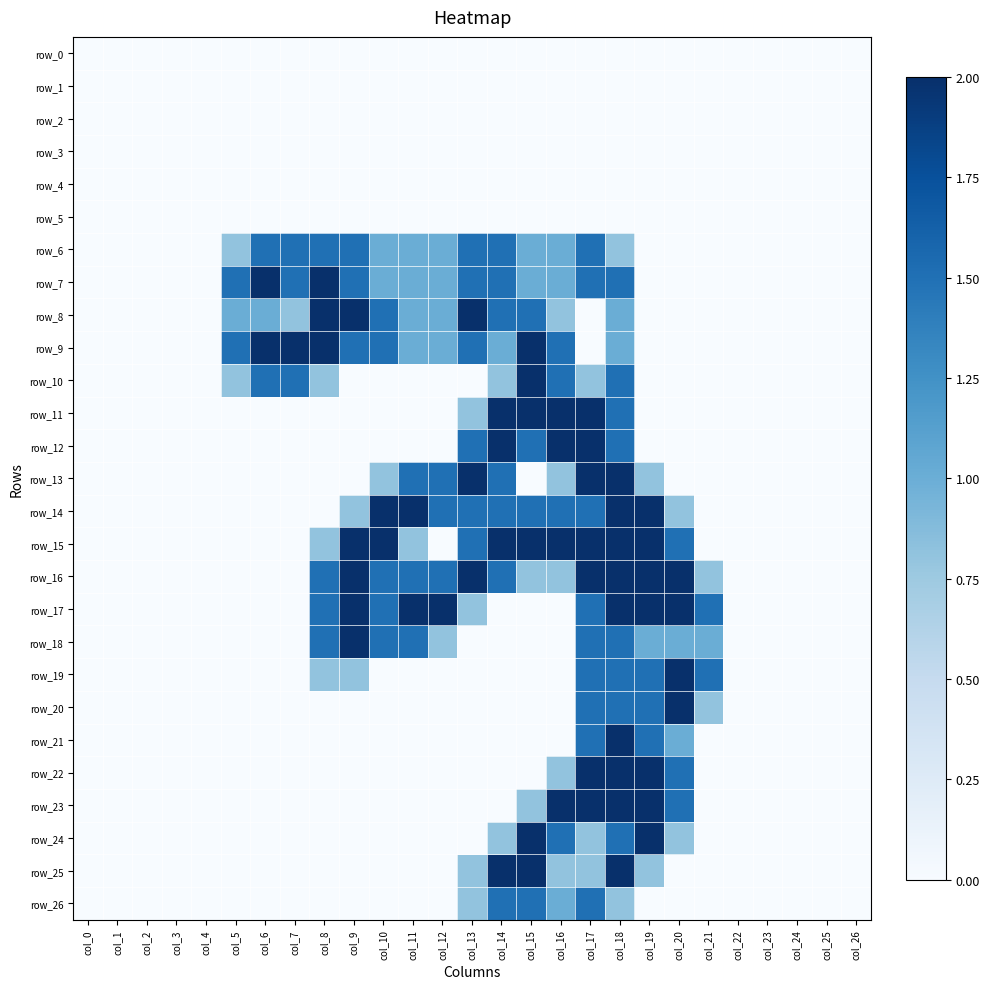

Reading left to right, what are all the values shown in this chart?

row_0: 0.0	0.0	0.0	0.0	0.0	0.0	0.0	0.0	0.0	0.0	0.0	0.0	0.0	0.0	0.0	0.0	0.0	0.0	0.0	0.0	0.0	0.0	0.0	0.0	0.0	0.0	0.0
row_1: 0.0	0.0	0.0	0.0	0.0	0.0	0.0	0.0	0.0	0.0	0.0	0.0	0.0	0.0	0.0	0.0	0.0	0.0	0.0	0.0	0.0	0.0	0.0	0.0	0.0	0.0	0.0
row_2: 0.0	0.0	0.0	0.0	0.0	0.0	0.0	0.0	0.0	0.0	0.0	0.0	0.0	0.0	0.0	0.0	0.0	0.0	0.0	0.0	0.0	0.0	0.0	0.0	0.0	0.0	0.0
row_3: 0.0	0.0	0.0	0.0	0.0	0.0	0.0	0.0	0.0	0.0	0.0	0.0	0.0	0.0	0.0	0.0	0.0	0.0	0.0	0.0	0.0	0.0	0.0	0.0	0.0	0.0	0.0
row_4: 0.0	0.0	0.0	0.0	0.0	0.0	0.0	0.0	0.0	0.0	0.0	0.0	0.0	0.0	0.0	0.0	0.0	0.0	0.0	0.0	0.0	0.0	0.0	0.0	0.0	0.0	0.0
row_5: 0.0	0.0	0.0	0.0	0.0	0.0	0.0	0.0	0.0	0.0	0.0	0.0	0.0	0.0	0.0	0.0	0.0	0.0	0.0	0.0	0.0	0.0	0.0	0.0	0.0	0.0	0.0
row_6: 0.0	0.0	0.0	0.0	0.0	0.8	1.5	1.5	1.5	1.5	1.0	1.0	1.0	1.5	1.5	1.0	1.0	1.5	0.8	0.0	0.0	0.0	0.0	0.0	0.0	0.0	0.0
row_7: 0.0	0.0	0.0	0.0	0.0	1.5	2.0	1.5	2.0	1.5	1.0	1.0	1.0	1.5	1.5	1.0	1.0	1.5	1.5	0.0	0.0	0.0	0.0	0.0	0.0	0.0	0.0
row_8: 0.0	0.0	0.0	0.0	0.0	1.0	1.0	0.8	2.0	2.0	1.5	1.0	1.0	2.0	1.5	1.5	0.8	0.0	1.0	0.0	0.0	0.0	0.0	0.0	0.0	0.0	0.0
row_9: 0.0	0.0	0.0	0.0	0.0	1.5	2.0	2.0	2.0	1.5	1.5	1.0	1.0	1.5	1.0	2.0	1.5	0.0	1.0	0.0	0.0	0.0	0.0	0.0	0.0	0.0	0.0
row_10: 0.0	0.0	0.0	0.0	0.0	0.8	1.5	1.5	0.8	0.0	0.0	0.0	0.0	0.0	0.8	2.0	1.5	0.8	1.5	0.0	0.0	0.0	0.0	0.0	0.0	0.0	0.0
row_11: 0.0	0.0	0.0	0.0	0.0	0.0	0.0	0.0	0.0	0.0	0.0	0.0	0.0	0.8	2.0	2.0	2.0	2.0	1.5	0.0	0.0	0.0	0.0	0.0	0.0	0.0	0.0
row_12: 0.0	0.0	0.0	0.0	0.0	0.0	0.0	0.0	0.0	0.0	0.0	0.0	0.0	1.5	2.0	1.5	2.0	2.0	1.5	0.0	0.0	0.0	0.0	0.0	0.0	0.0	0.0
row_13: 0.0	0.0	0.0	0.0	0.0	0.0	0.0	0.0	0.0	0.0	0.8	1.5	1.5	2.0	1.5	0.0	0.8	2.0	2.0	0.8	0.0	0.0	0.0	0.0	0.0	0.0	0.0
row_14: 0.0	0.0	0.0	0.0	0.0	0.0	0.0	0.0	0.0	0.8	2.0	2.0	1.5	1.5	1.5	1.5	1.5	1.5	2.0	2.0	0.8	0.0	0.0	0.0	0.0	0.0	0.0
row_15: 0.0	0.0	0.0	0.0	0.0	0.0	0.0	0.0	0.8	2.0	2.0	0.8	0.0	1.5	2.0	2.0	2.0	2.0	2.0	2.0	1.5	0.0	0.0	0.0	0.0	0.0	0.0
row_16: 0.0	0.0	0.0	0.0	0.0	0.0	0.0	0.0	1.5	2.0	1.5	1.5	1.5	2.0	1.5	0.8	0.8	2.0	2.0	2.0	2.0	0.8	0.0	0.0	0.0	0.0	0.0
row_17: 0.0	0.0	0.0	0.0	0.0	0.0	0.0	0.0	1.5	2.0	1.5	2.0	2.0	0.8	0.0	0.0	0.0	1.5	2.0	2.0	2.0	1.5	0.0	0.0	0.0	0.0	0.0
row_18: 0.0	0.0	0.0	0.0	0.0	0.0	0.0	0.0	1.5	2.0	1.5	1.5	0.8	0.0	0.0	0.0	0.0	1.5	1.5	1.0	1.0	1.0	0.0	0.0	0.0	0.0	0.0
row_19: 0.0	0.0	0.0	0.0	0.0	0.0	0.0	0.0	0.8	0.8	0.0	0.0	0.0	0.0	0.0	0.0	0.0	1.5	1.5	1.5	2.0	1.5	0.0	0.0	0.0	0.0	0.0
row_20: 0.0	0.0	0.0	0.0	0.0	0.0	0.0	0.0	0.0	0.0	0.0	0.0	0.0	0.0	0.0	0.0	0.0	1.5	1.5	1.5	2.0	0.8	0.0	0.0	0.0	0.0	0.0
row_21: 0.0	0.0	0.0	0.0	0.0	0.0	0.0	0.0	0.0	0.0	0.0	0.0	0.0	0.0	0.0	0.0	0.0	1.5	2.0	1.5	1.0	0.0	0.0	0.0	0.0	0.0	0.0
row_22: 0.0	0.0	0.0	0.0	0.0	0.0	0.0	0.0	0.0	0.0	0.0	0.0	0.0	0.0	0.0	0.0	0.8	2.0	2.0	2.0	1.5	0.0	0.0	0.0	0.0	0.0	0.0
row_23: 0.0	0.0	0.0	0.0	0.0	0.0	0.0	0.0	0.0	0.0	0.0	0.0	0.0	0.0	0.0	0.8	2.0	2.0	2.0	2.0	1.5	0.0	0.0	0.0	0.0	0.0	0.0
row_24: 0.0	0.0	0.0	0.0	0.0	0.0	0.0	0.0	0.0	0.0	0.0	0.0	0.0	0.0	0.8	2.0	1.5	0.8	1.5	2.0	0.8	0.0	0.0	0.0	0.0	0.0	0.0
row_25: 0.0	0.0	0.0	0.0	0.0	0.0	0.0	0.0	0.0	0.0	0.0	0.0	0.0	0.8	2.0	2.0	0.8	0.8	2.0	0.8	0.0	0.0	0.0	0.0	0.0	0.0	0.0
row_26: 0.0	0.0	0.0	0.0	0.0	0.0	0.0	0.0	0.0	0.0	0.0	0.0	0.0	0.8	1.5	1.5	1.0	1.5	0.8	0.0	0.0	0.0	0.0	0.0	0.0	0.0	0.0